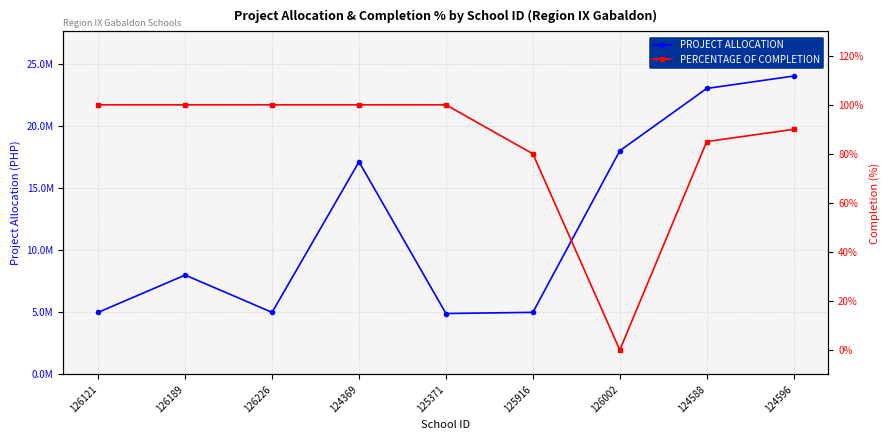

True or false: PROJECT ALLOCATION and PERCENTAGE OF COMPLETION cross at least once.

False